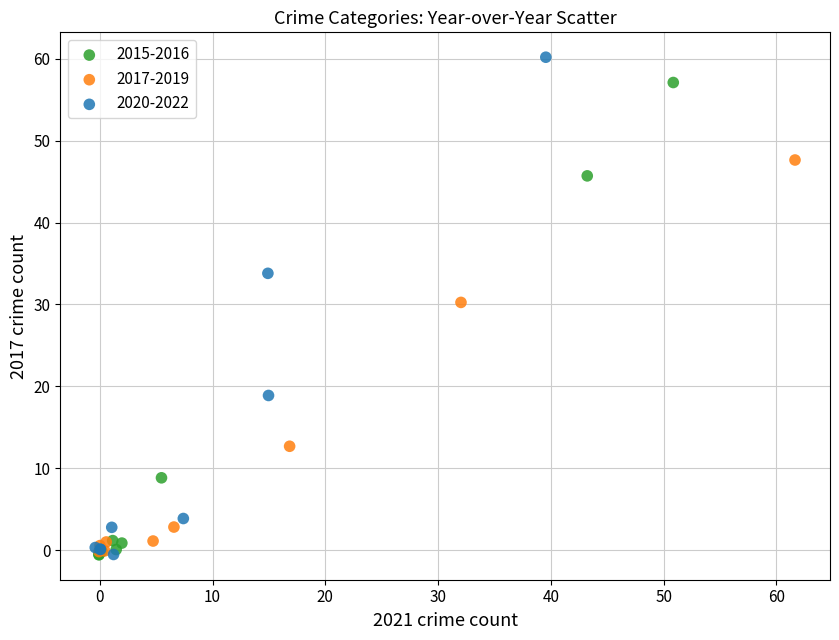

Which series has the widest spread of Y values?

2020-2022